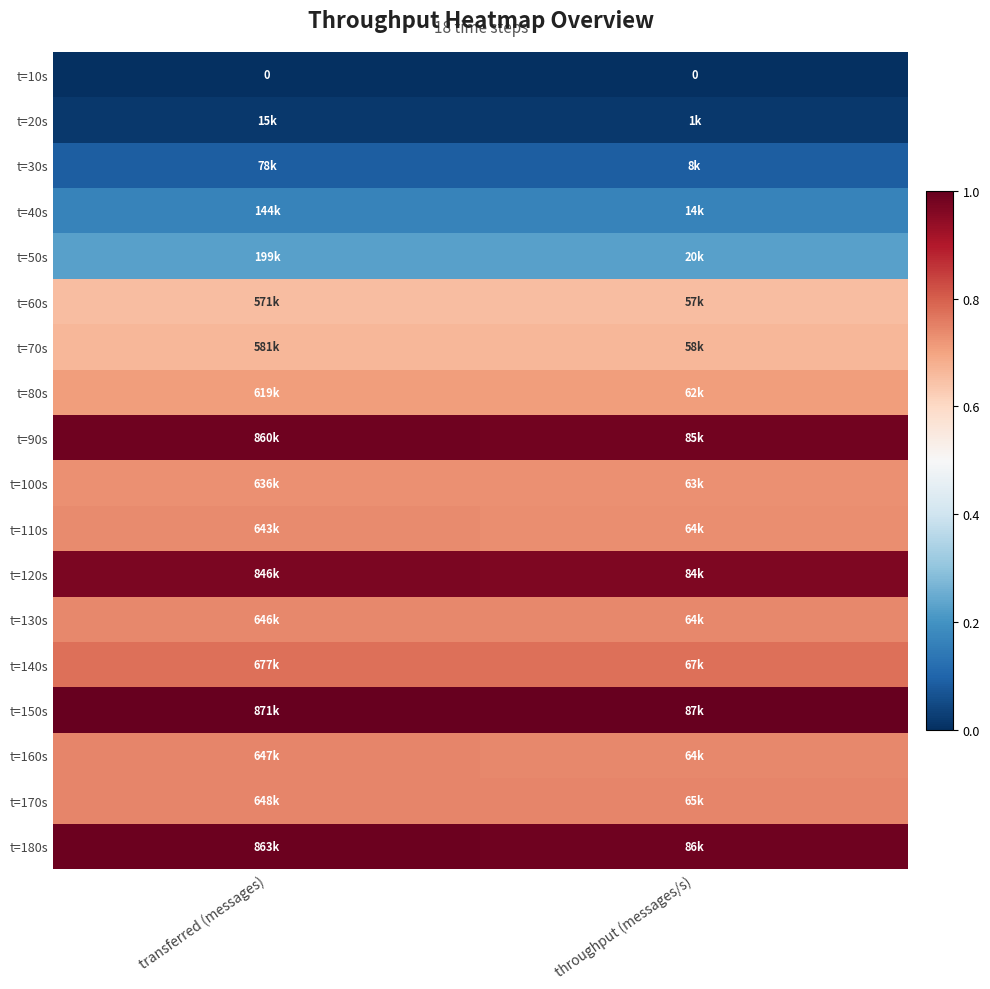

Is the value of t=140s at throughput (messages/s) greater than the value of t=100s at throughput (messages/s)?

Yes